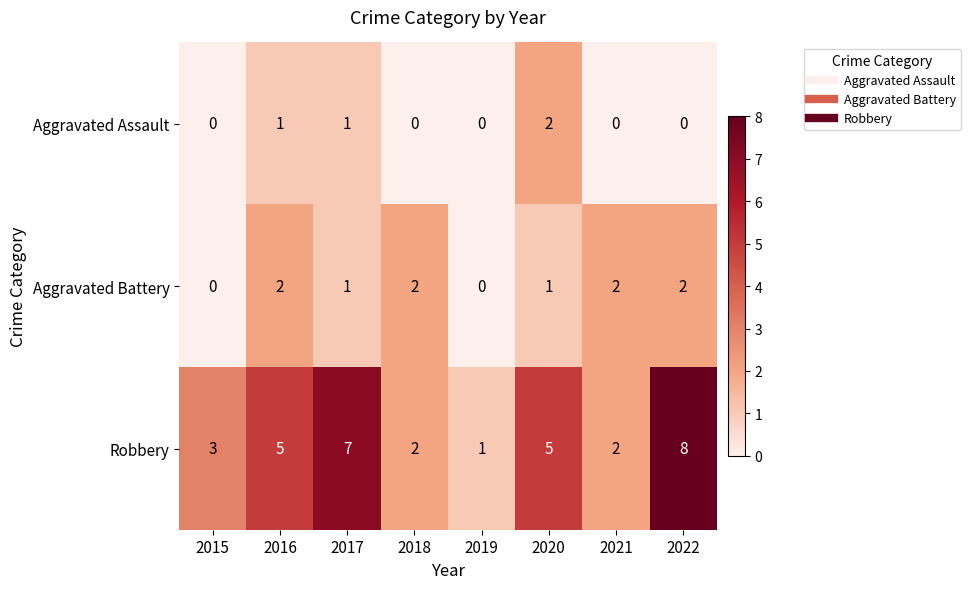

Count the Aggravated Battery values in the range 1 to 2.

6